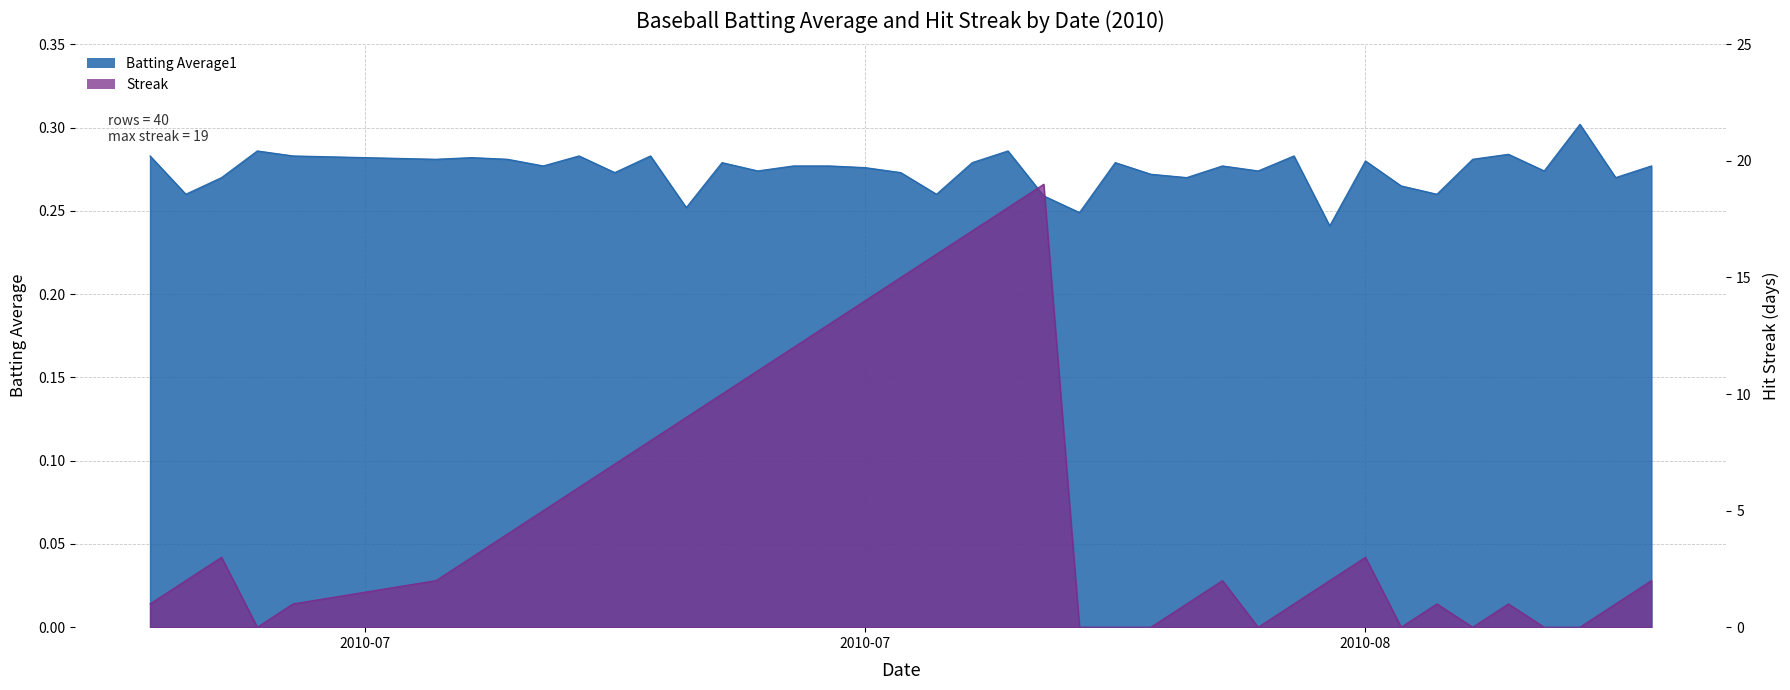

What is the difference between the maximum and minimum values in the Batting Average1 series?

0.1